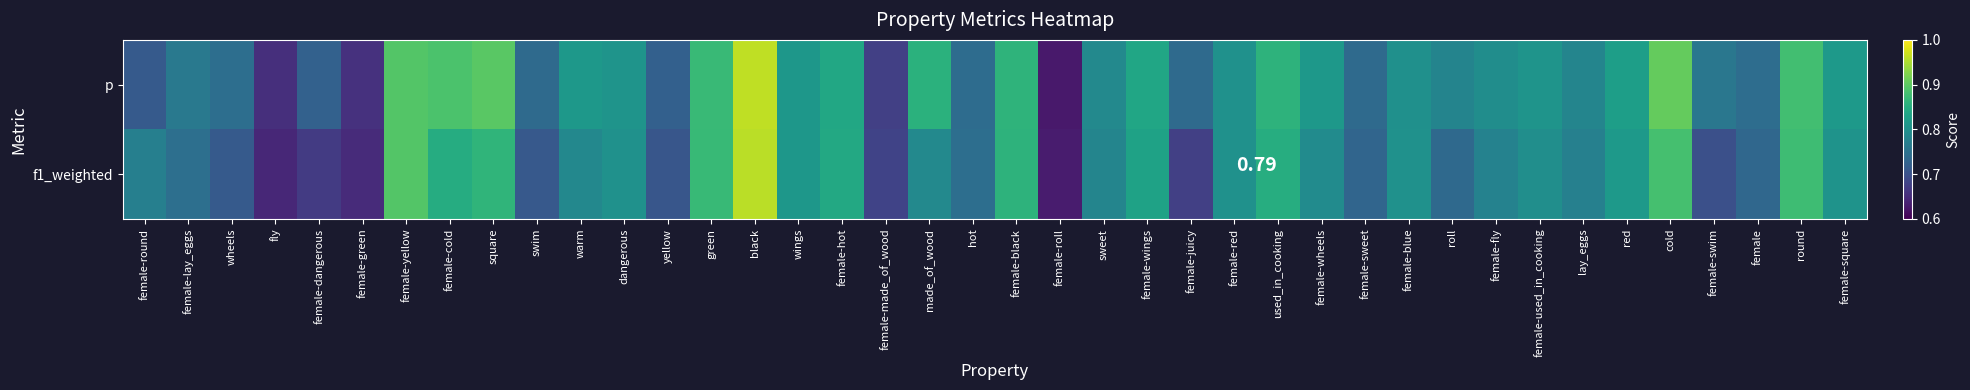

Rank the series by their average value, from lowest to highest.

f1_weighted, p